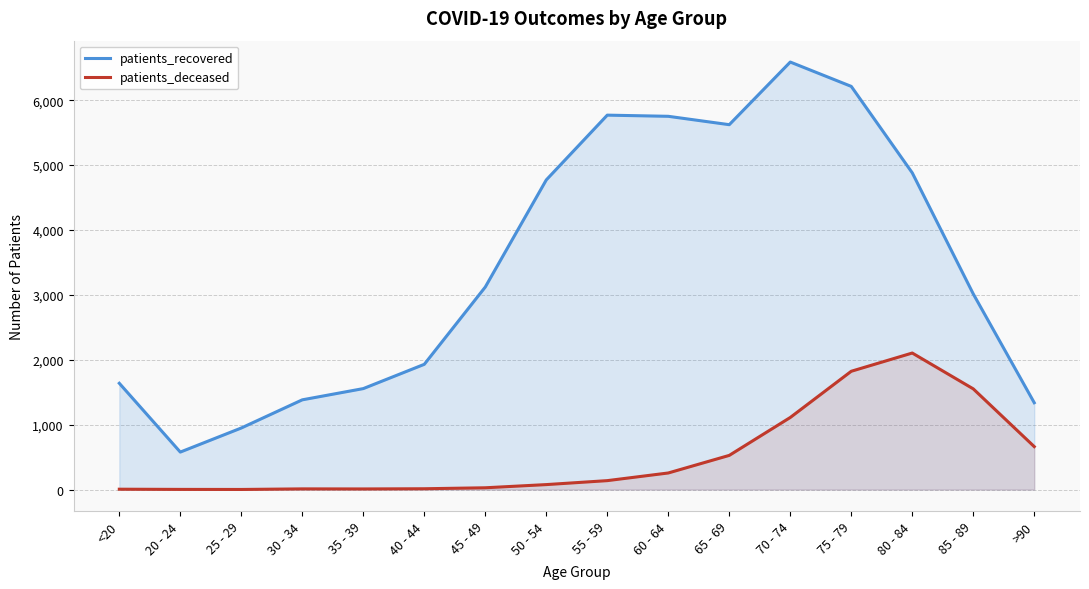

True or false: patients_recovered and patients_deceased cross at least once.

False